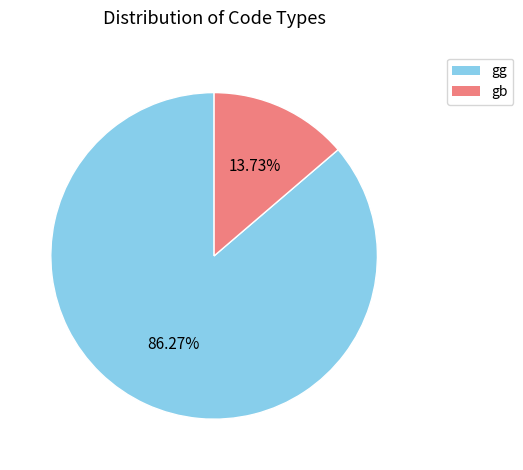

Combined, do gg and gb account for over 50%?

Yes